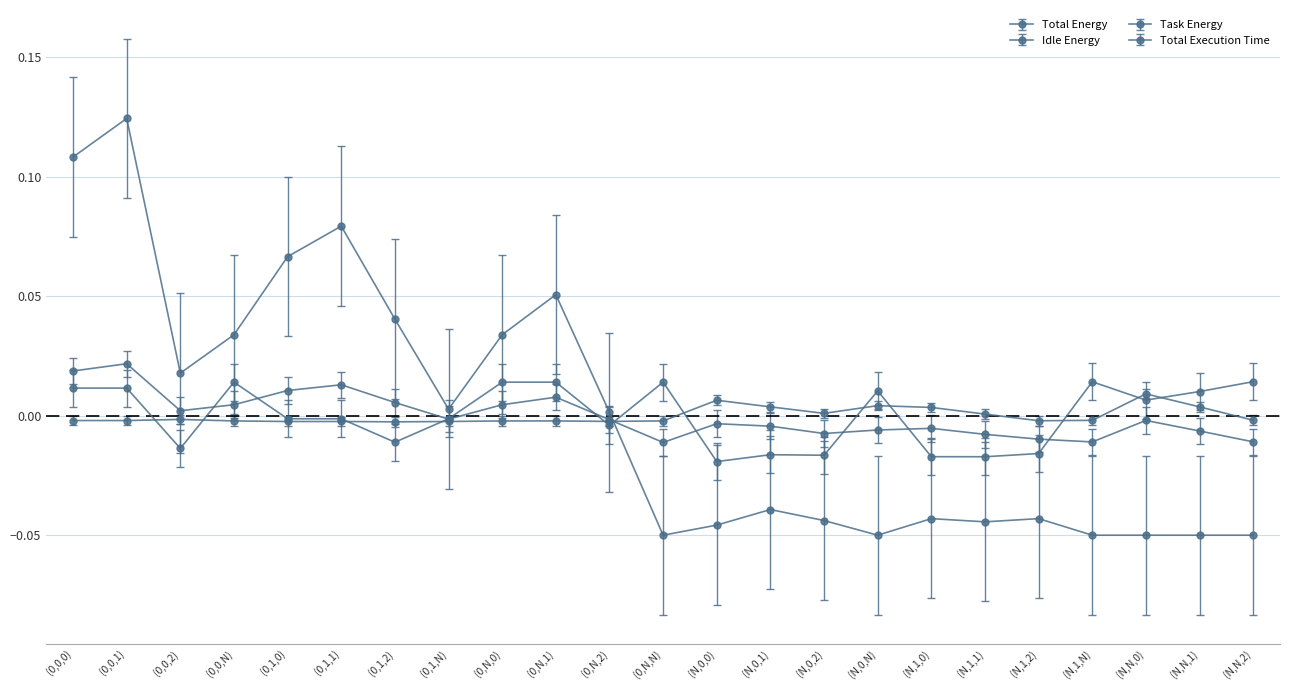

Read the Idle Energy value at (N,N,0).

-0.1